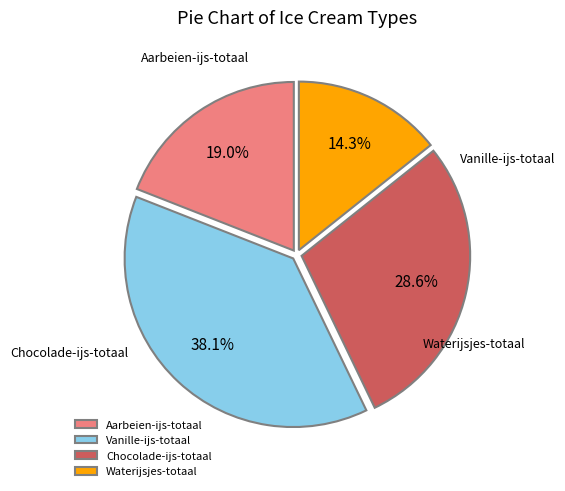

What percentage is the Waterijsjes-totaal slice, to the nearest percent?

14%